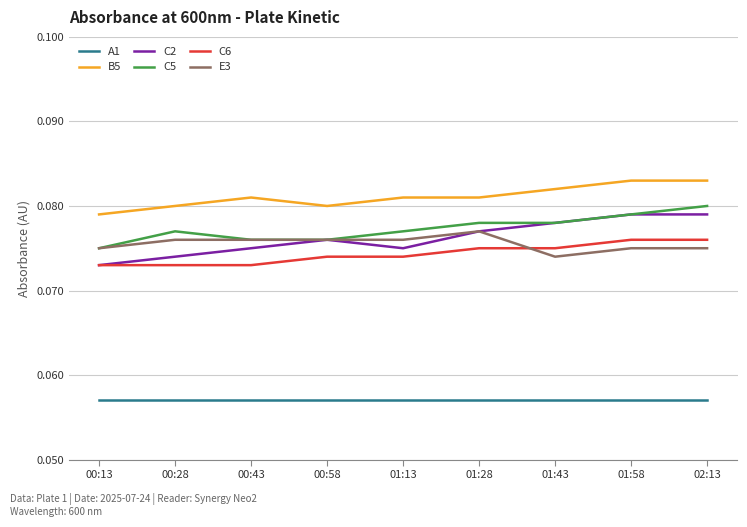

What are all the series names shown in the legend?

A1, B5, C2, C5, C6, E3